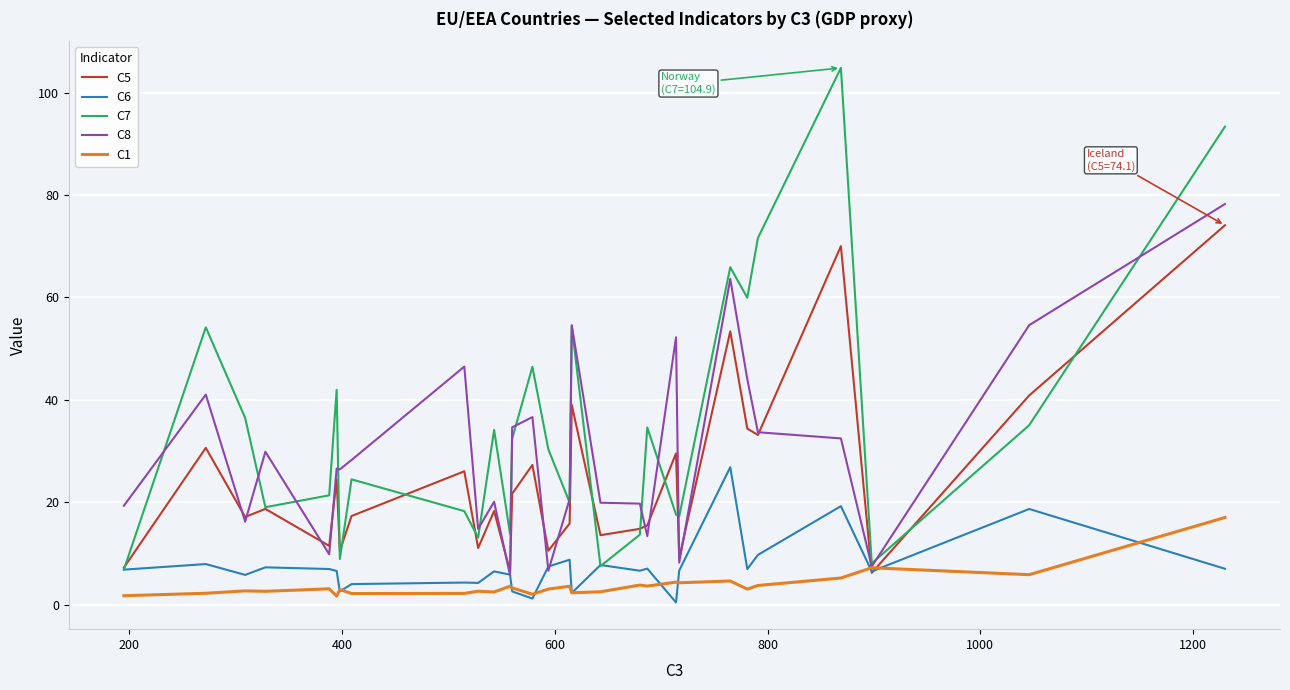

Is this an area chart (filled region under the line)?

No